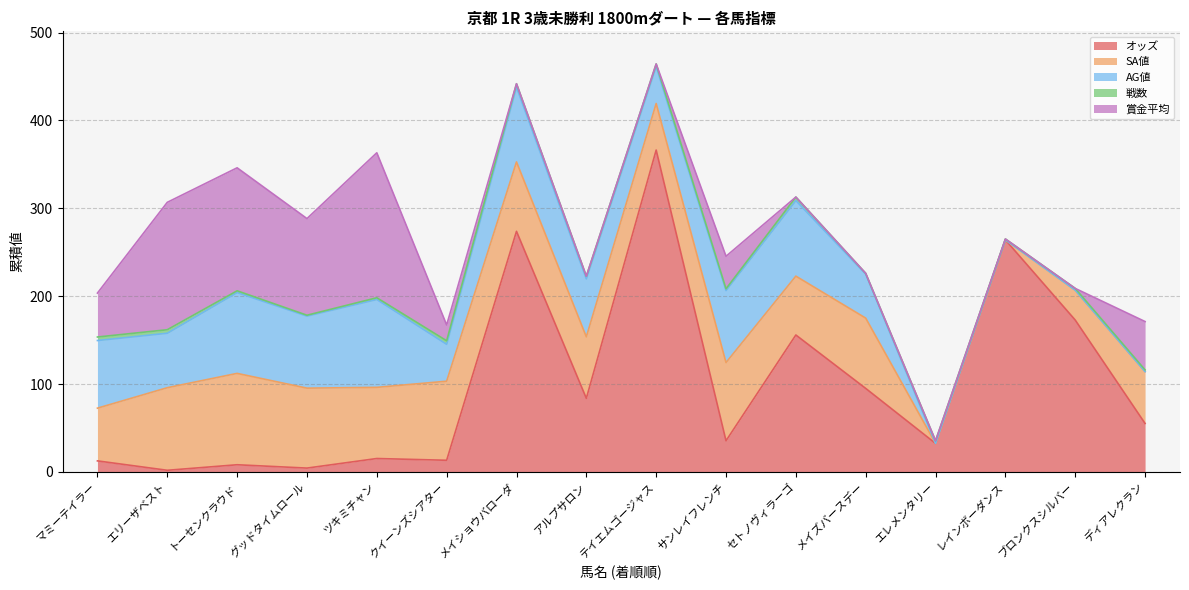

Reading left to right, list all the values displayed in this chart.

オッズ: 12.5	1.8	8.1	4.3	15.2	13.2	273.8	83.7	366.3	35.4	155.8	95.0	32.4	264.1	172.8	55.1
SA値: 60.0	94.0	104.0	91.0	81.0	90.0	79.0	70.0	53.0	89.0	67.0	80.0	0.0	0.0	34.0	59.0
AG値: 77.0	62.0	92.0	82.0	100.0	42.0	85.0	66.0	42.0	82.0	86.0	50.0	0.0	0.0	0.0	0.0
戦数: 4.0	4.0	2.0	1.0	2.0	4.0	4.0	3.0	3.0	2.0	4.0	1.0	3.0	1.0	2.0	2.0
賞金平均: 50.0	145.0	140.0	110.0	165.0	18.0	0.0	0.0	0.0	37.0	0.0	0.0	0.0	0.0	0.0	55.0